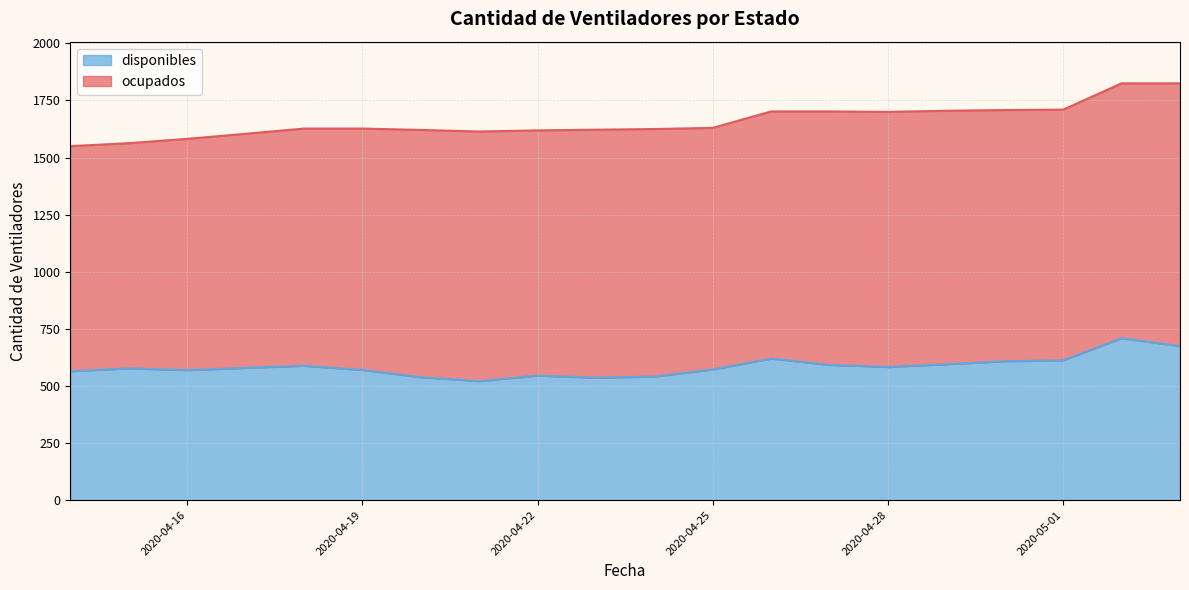

True or false: there are more than 1 points higher than both neighbors.

True